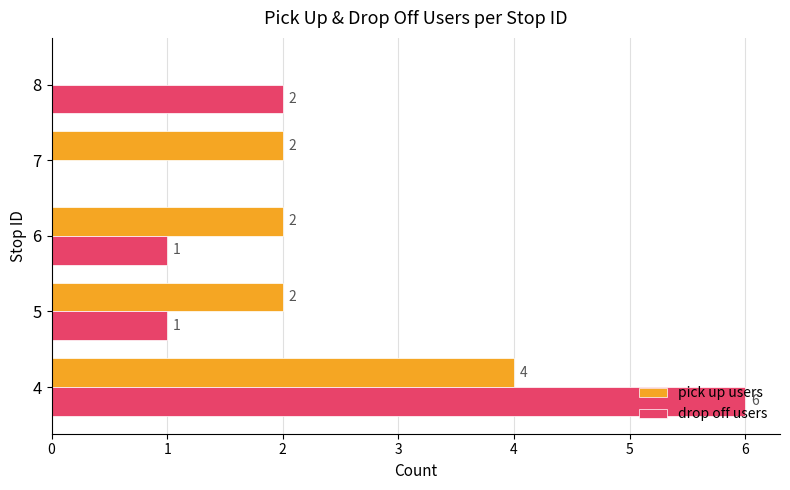

What is the maximum value shown in the chart?

6